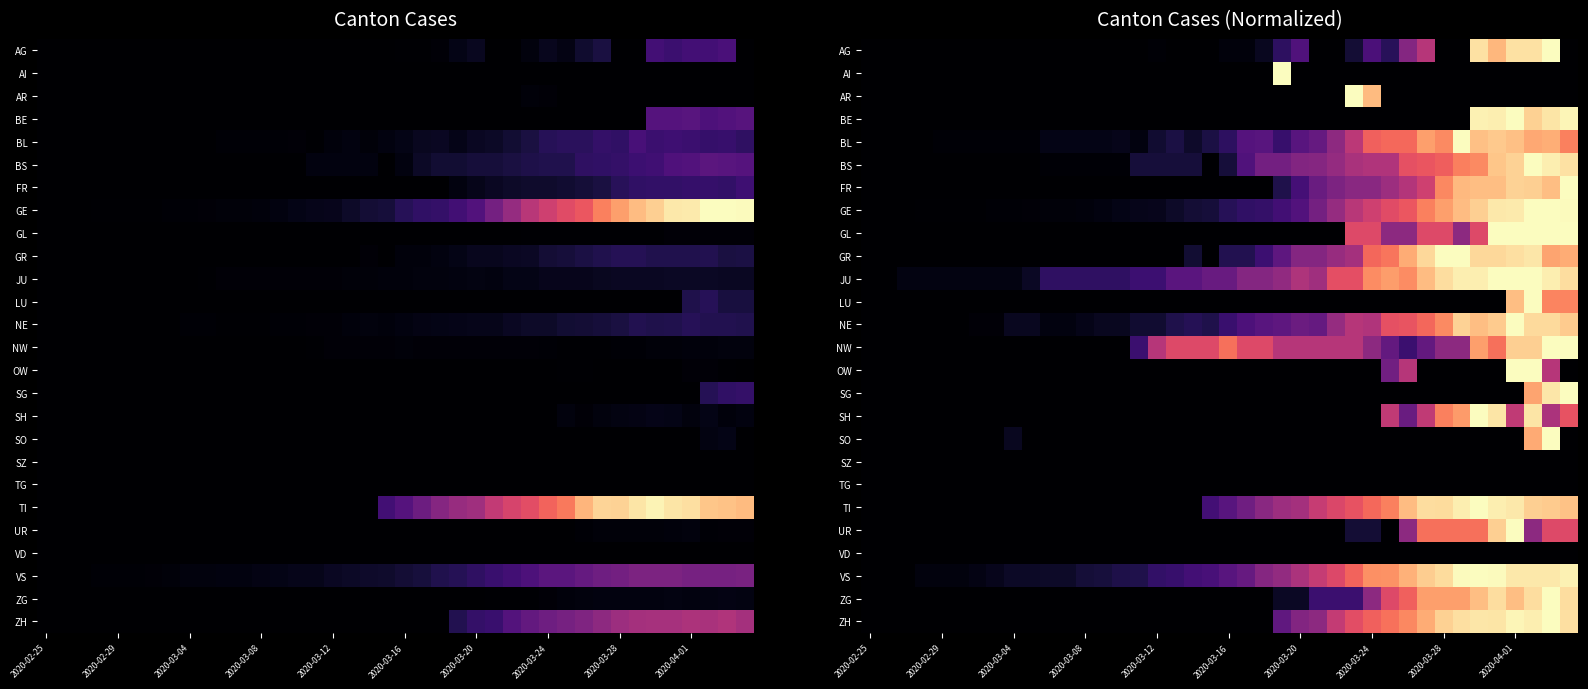

Is it true that ZH equals 0.0 at 2020-03-08?

True